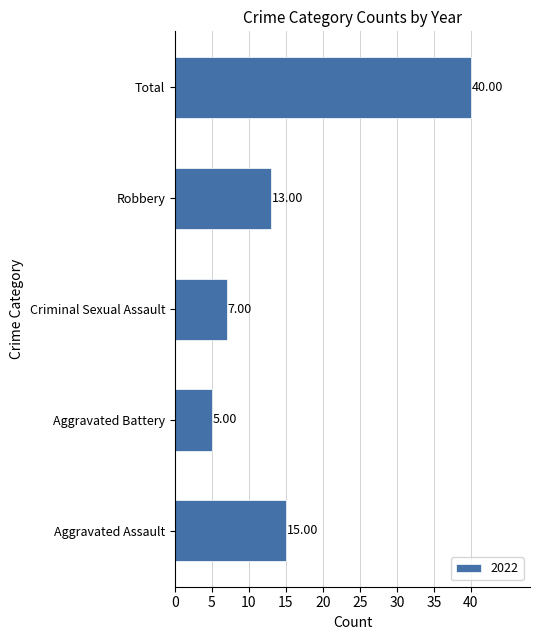

Between Aggravated Battery and Aggravated Assault, which is larger?

Aggravated Assault